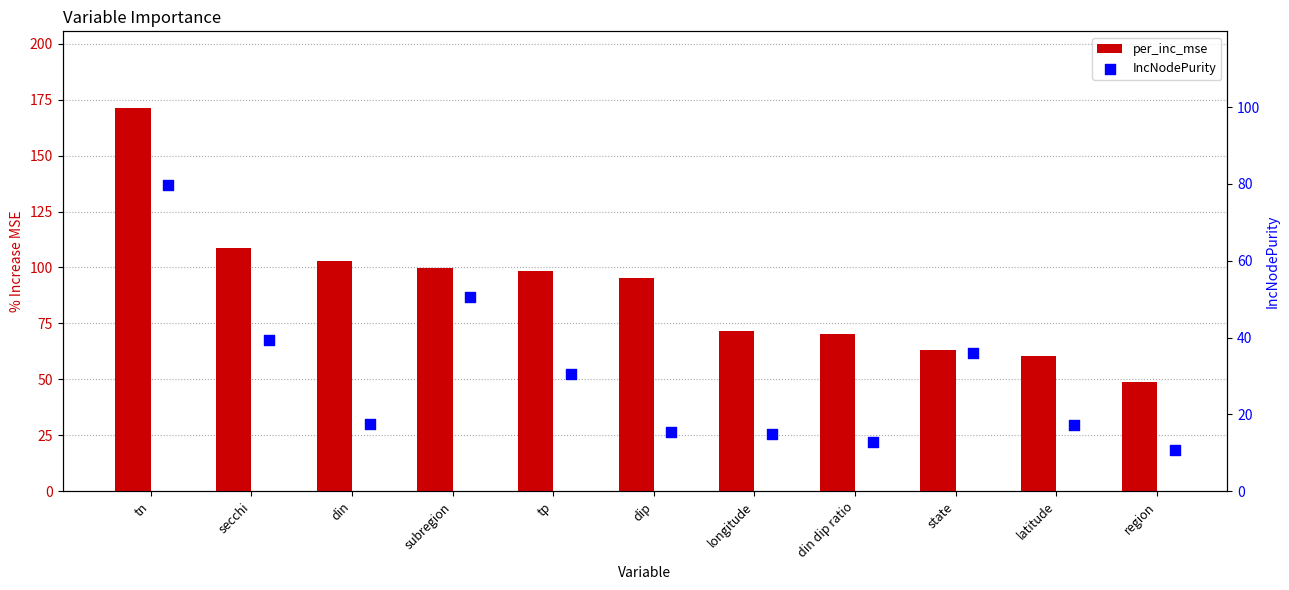

Which series contains the lowest Y value?

IncNodePurity